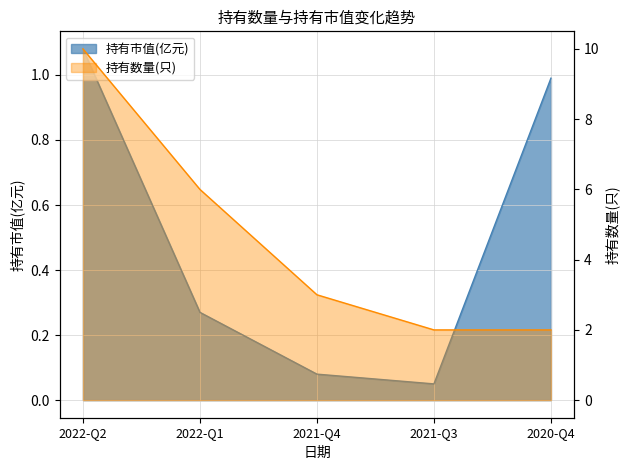

True or false: 持有数量(只) and 持有市值(亿元) cross at least once.

False